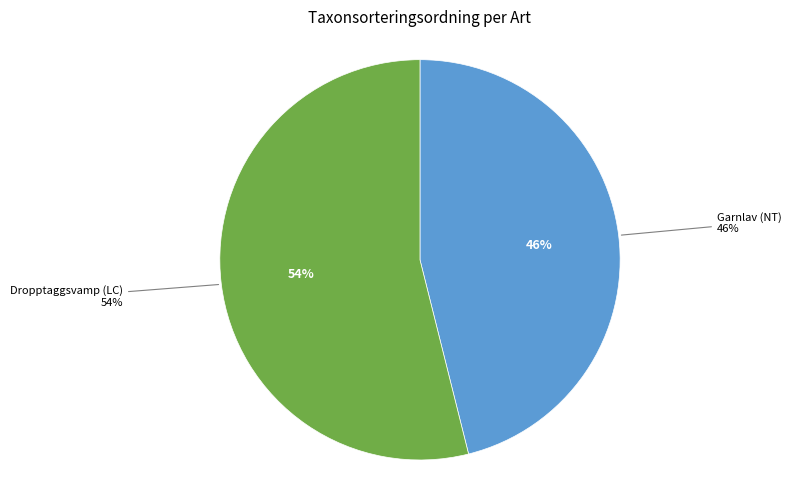

How many slices are in this pie chart?

2